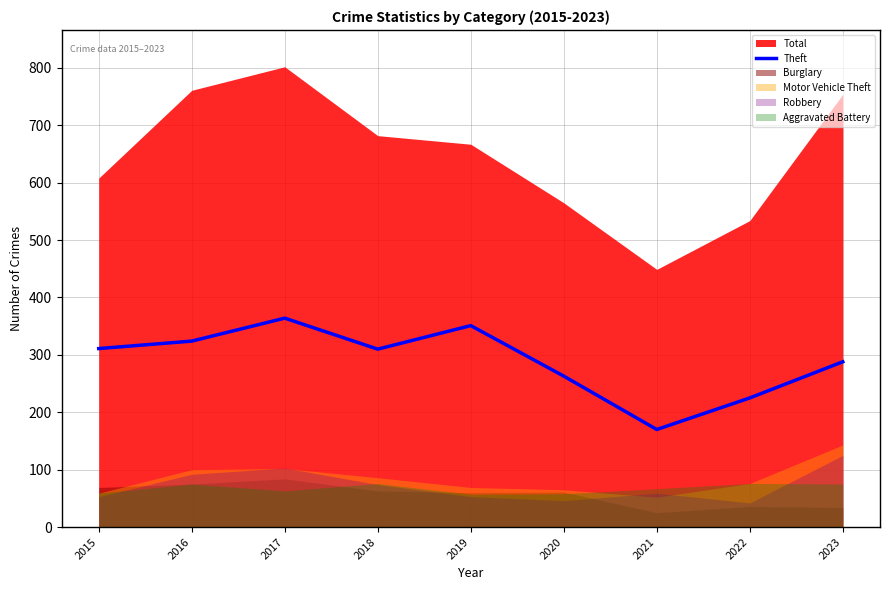

Rank the categories by value from highest to lowest.

2017, 2019, 2016, 2015, 2018, 2023, 2020, 2022, 2021